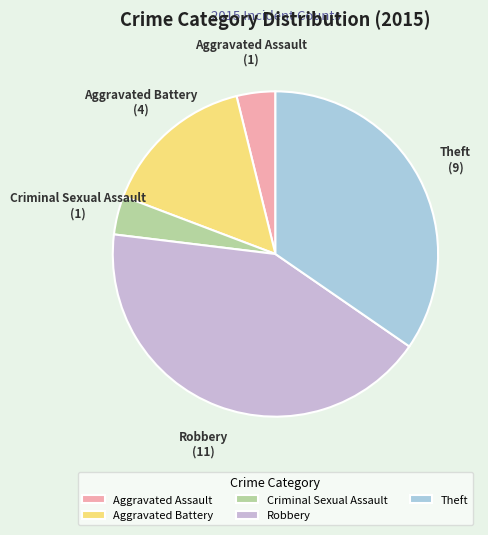

Is the sum of Theft and Criminal Sexual Assault greater than half?

No